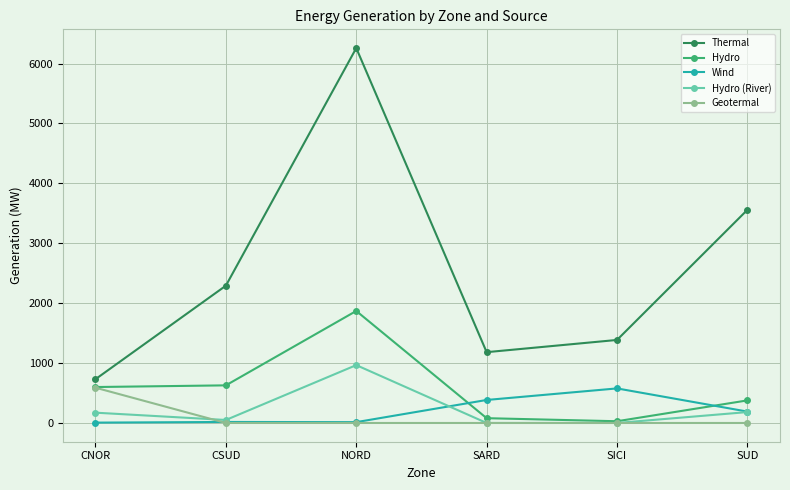

True or false: Thermal and Hydro (River) cross at least once.

False